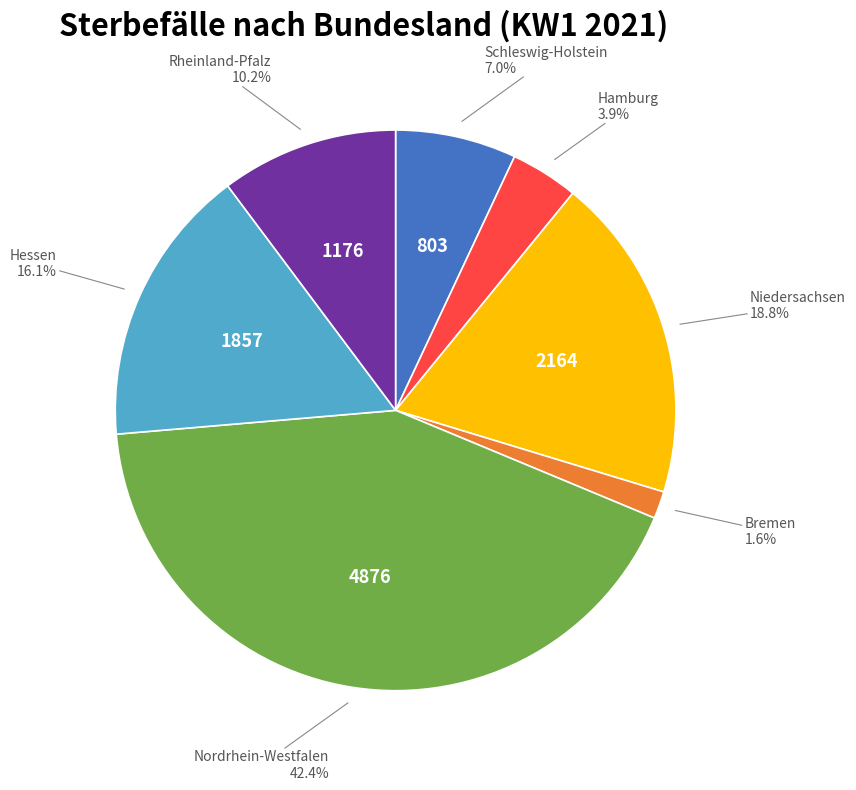

Is there a majority slice in this chart?

No